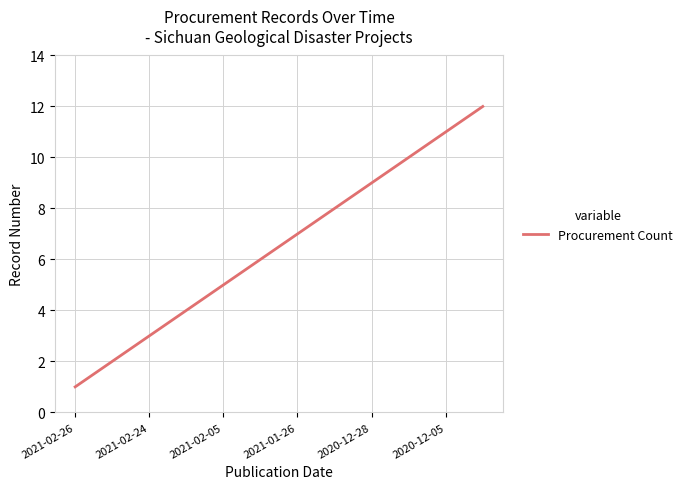

What is the maximum value shown in the chart?

12